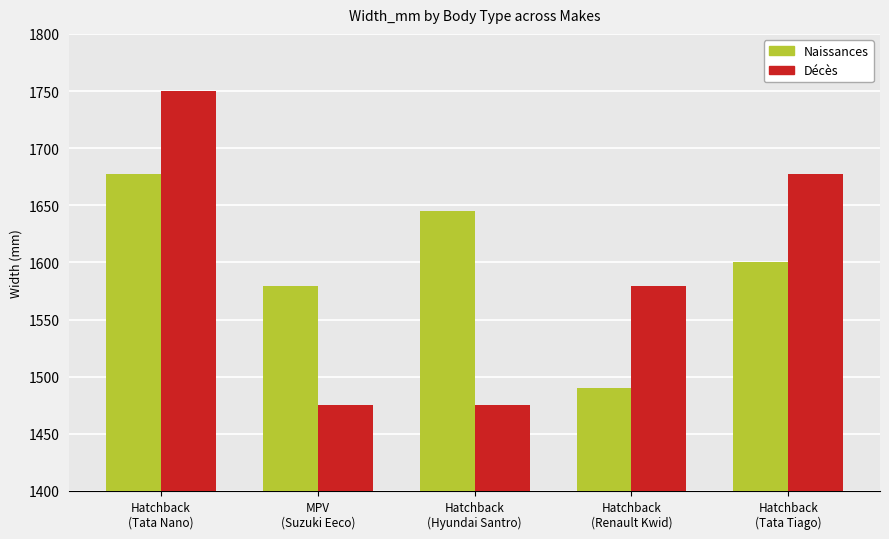

How many series are shown in this chart?

2